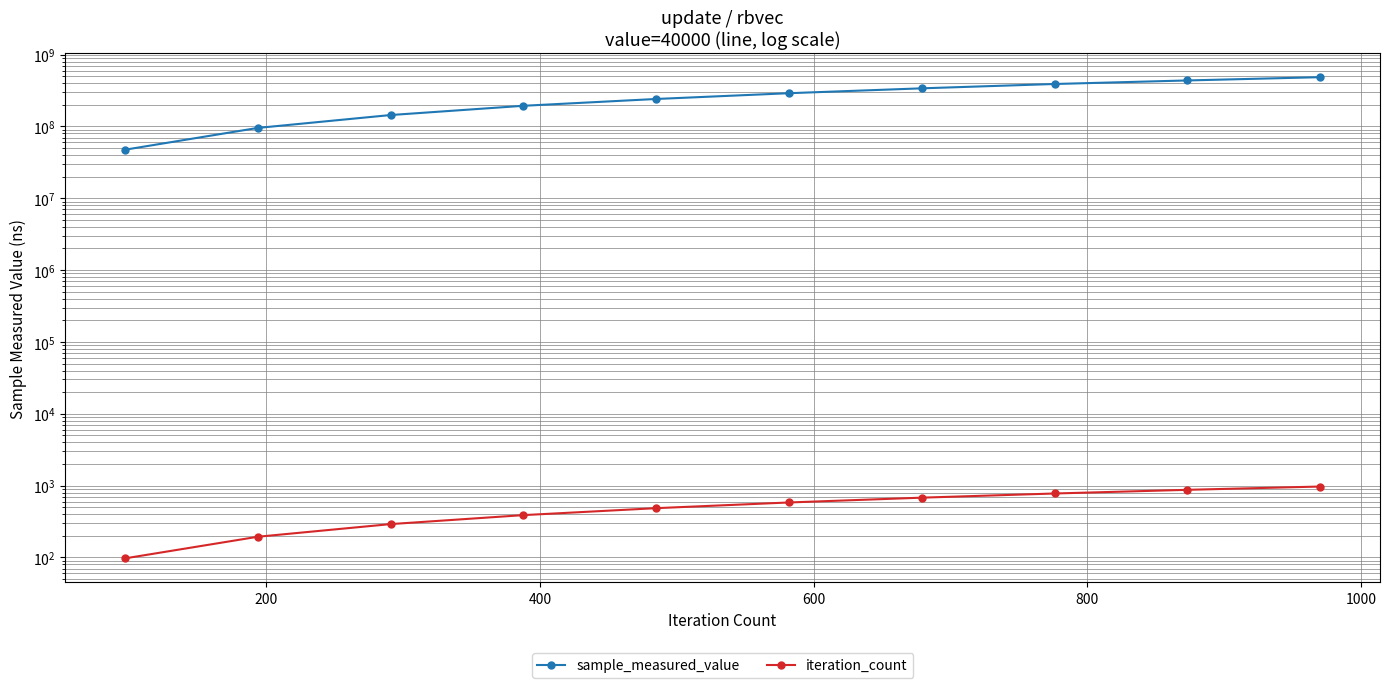

Which has a higher value, 800 or 1000?

1000